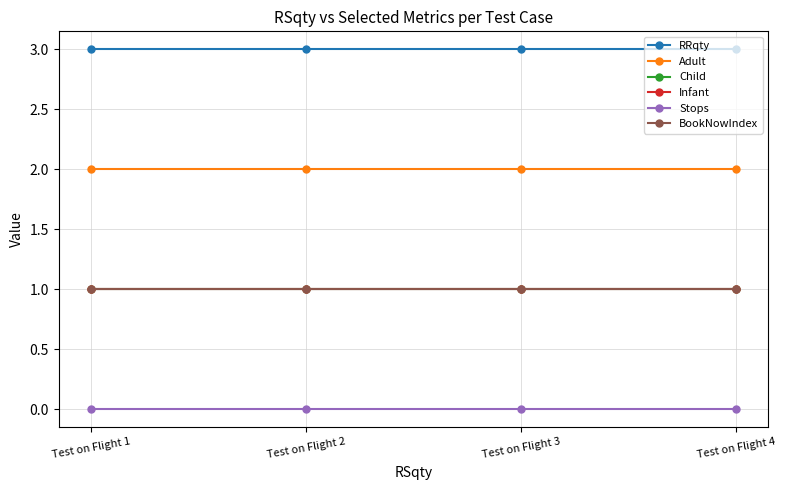

Reading left to right, extract all data points from this chart.

RRqty: 3	3	3	3
Adult: 2	2	2	2
Child: 1	1	1	1
Infant: 1	1	1	1
Stops: 0	0	0	0
BookNowIndex: 1	1	1	1